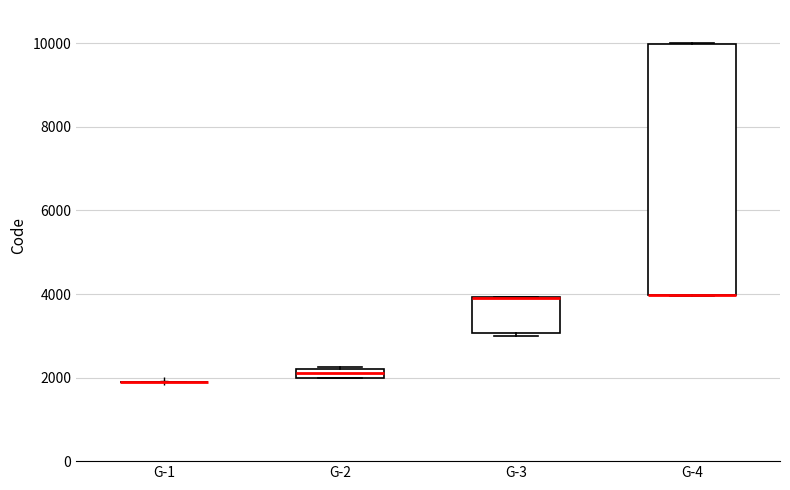

Comparing the boxes themselves (not the whiskers), which one is the tallest?

G-4